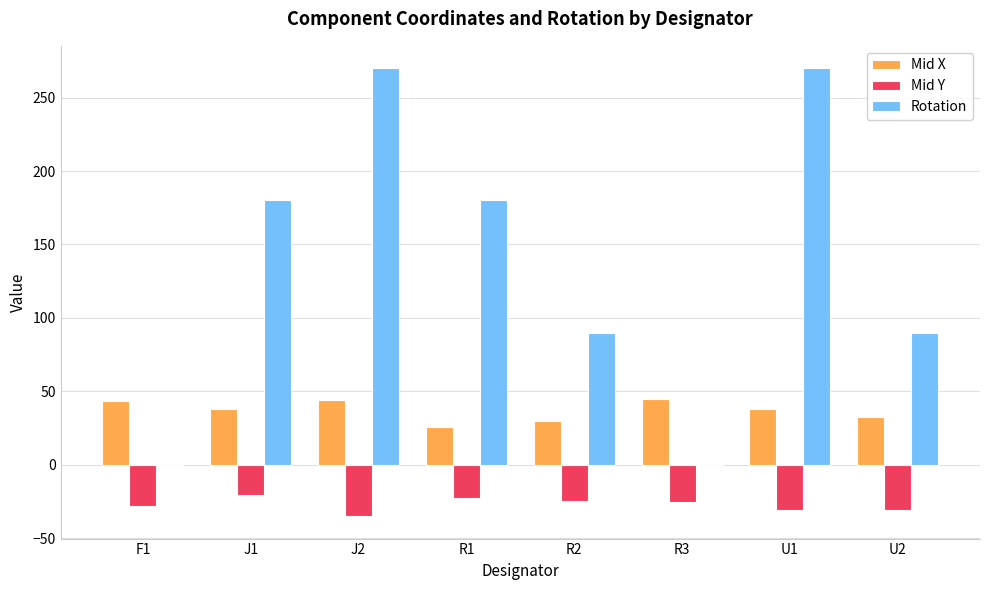

How many values in the Mid X series exceed 37?

5